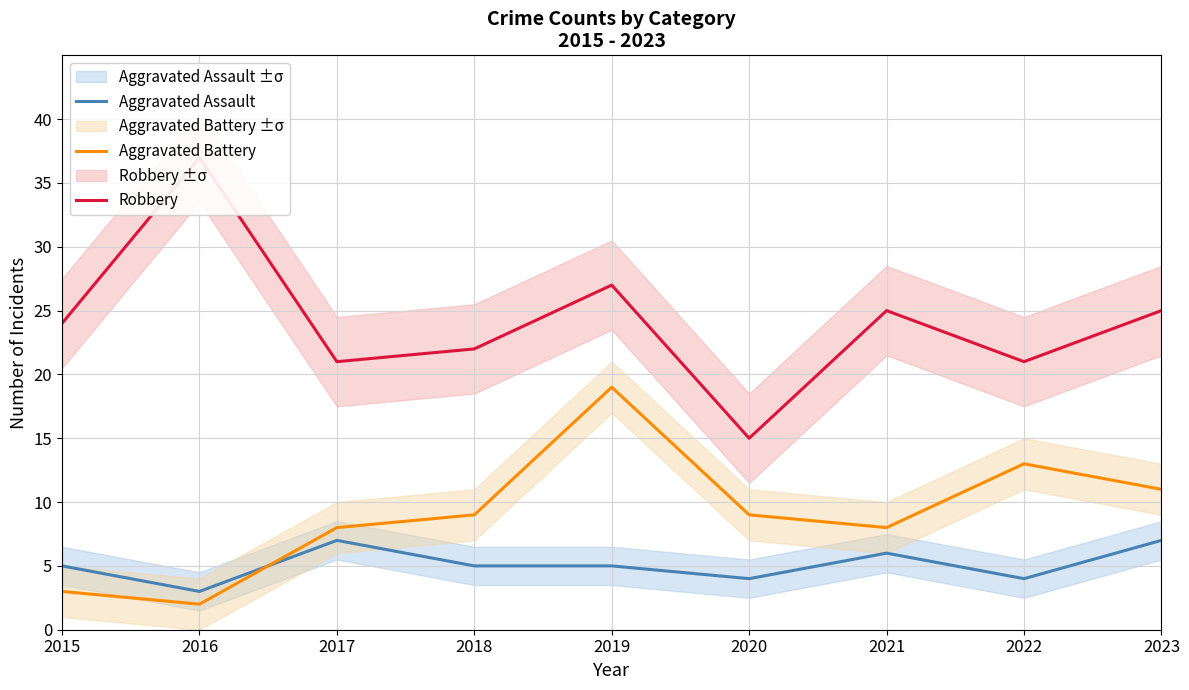

Which series has the widest spread of values?

Robbery